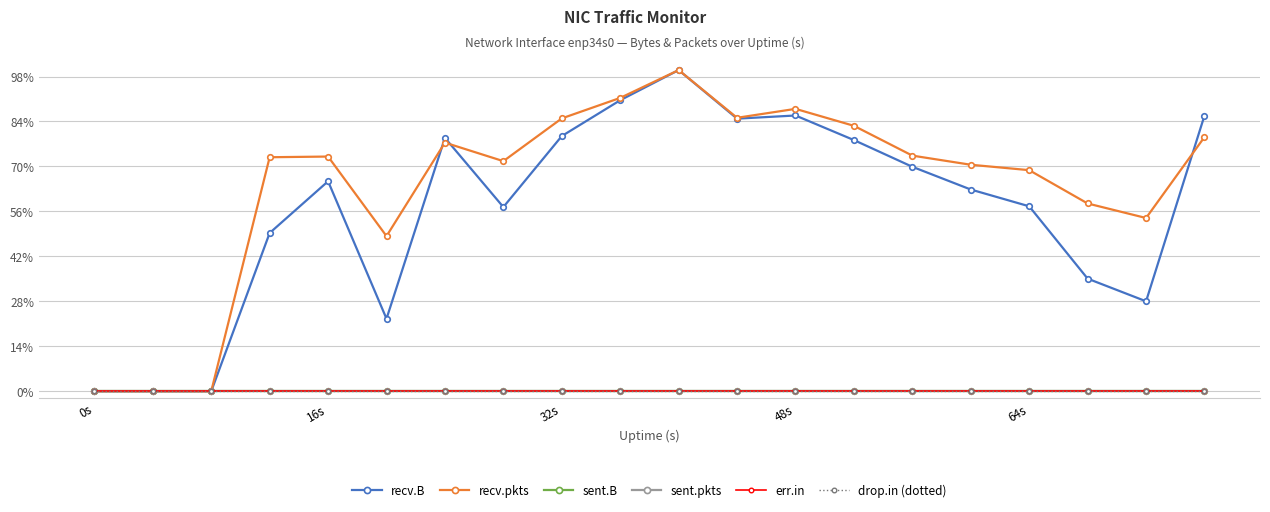

Is this an area chart (filled region under the line)?

No